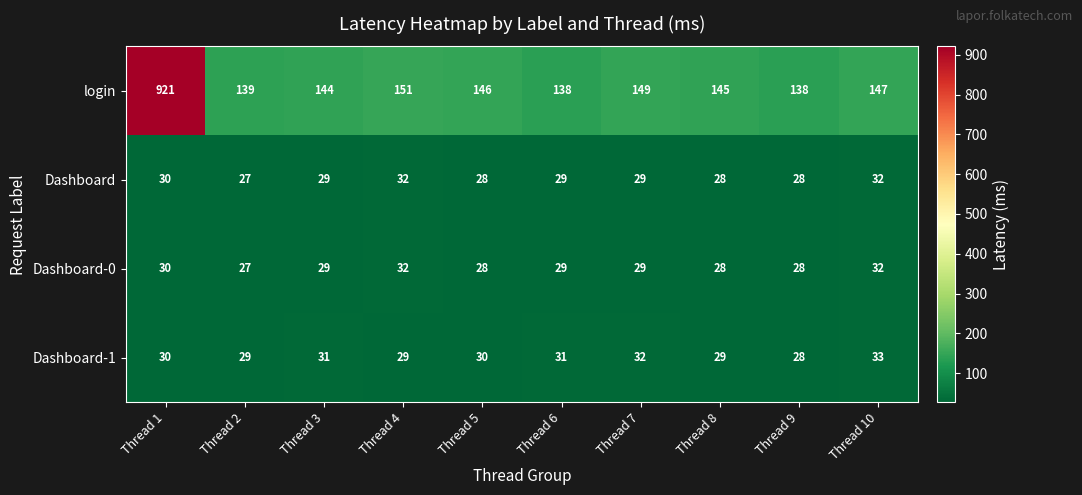

Read the Dashboard-0 value at Thread 10.

32